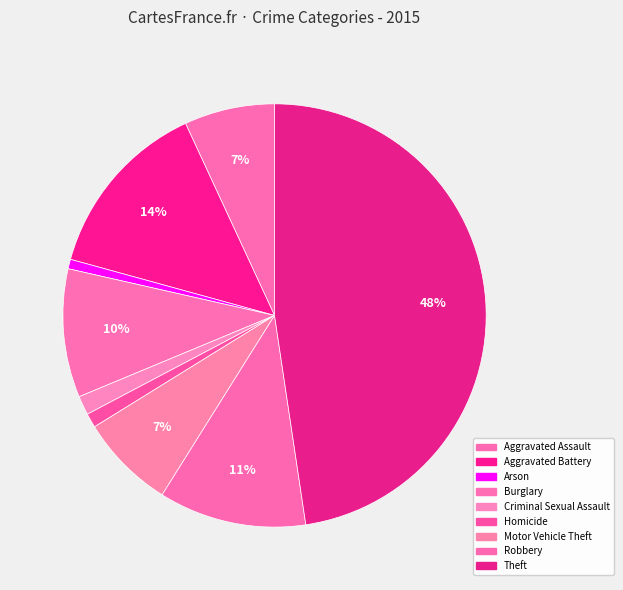

How many slices are in this pie chart?

9